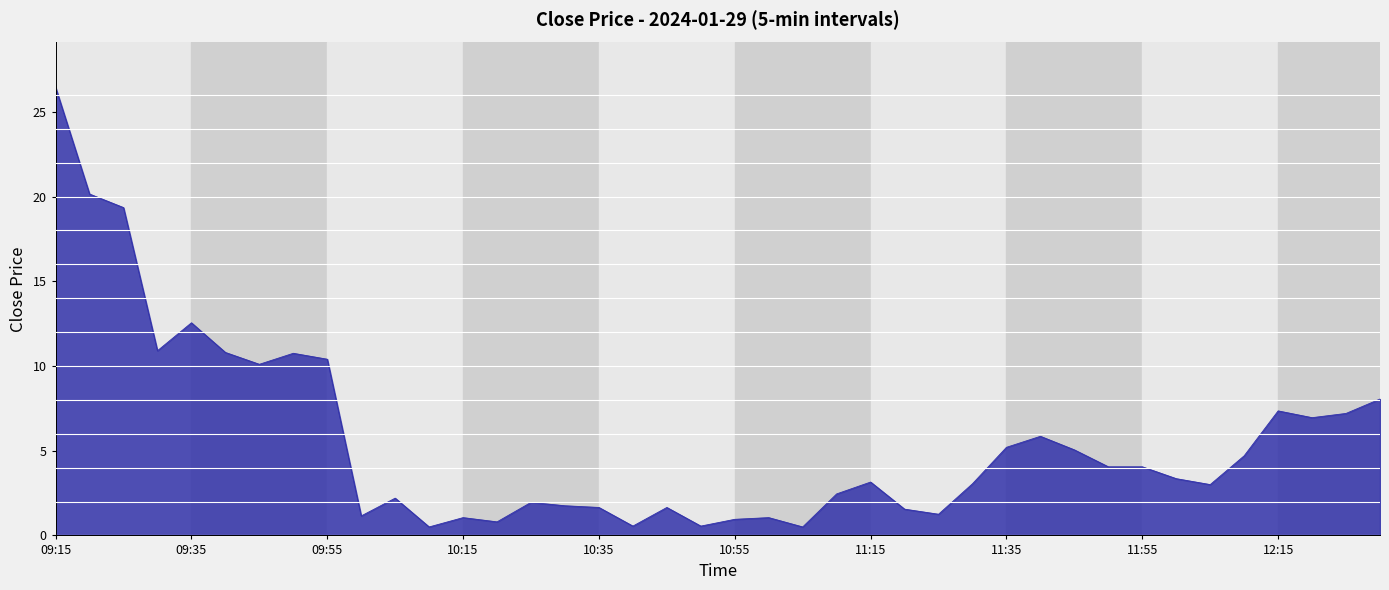

What is the greatest value displayed?

26.5